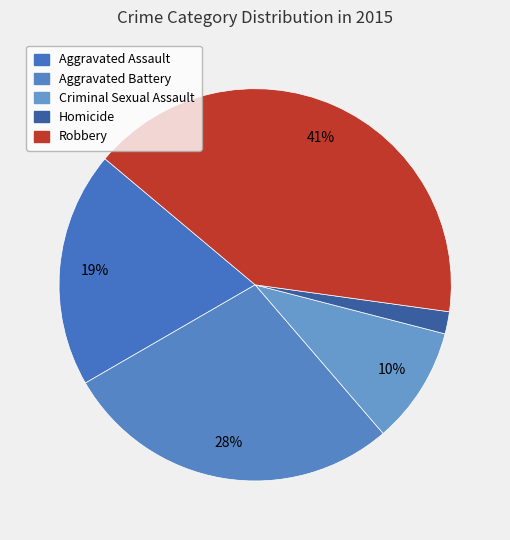

True or false: Criminal Sexual Assault accounts for 17% of the total.

False